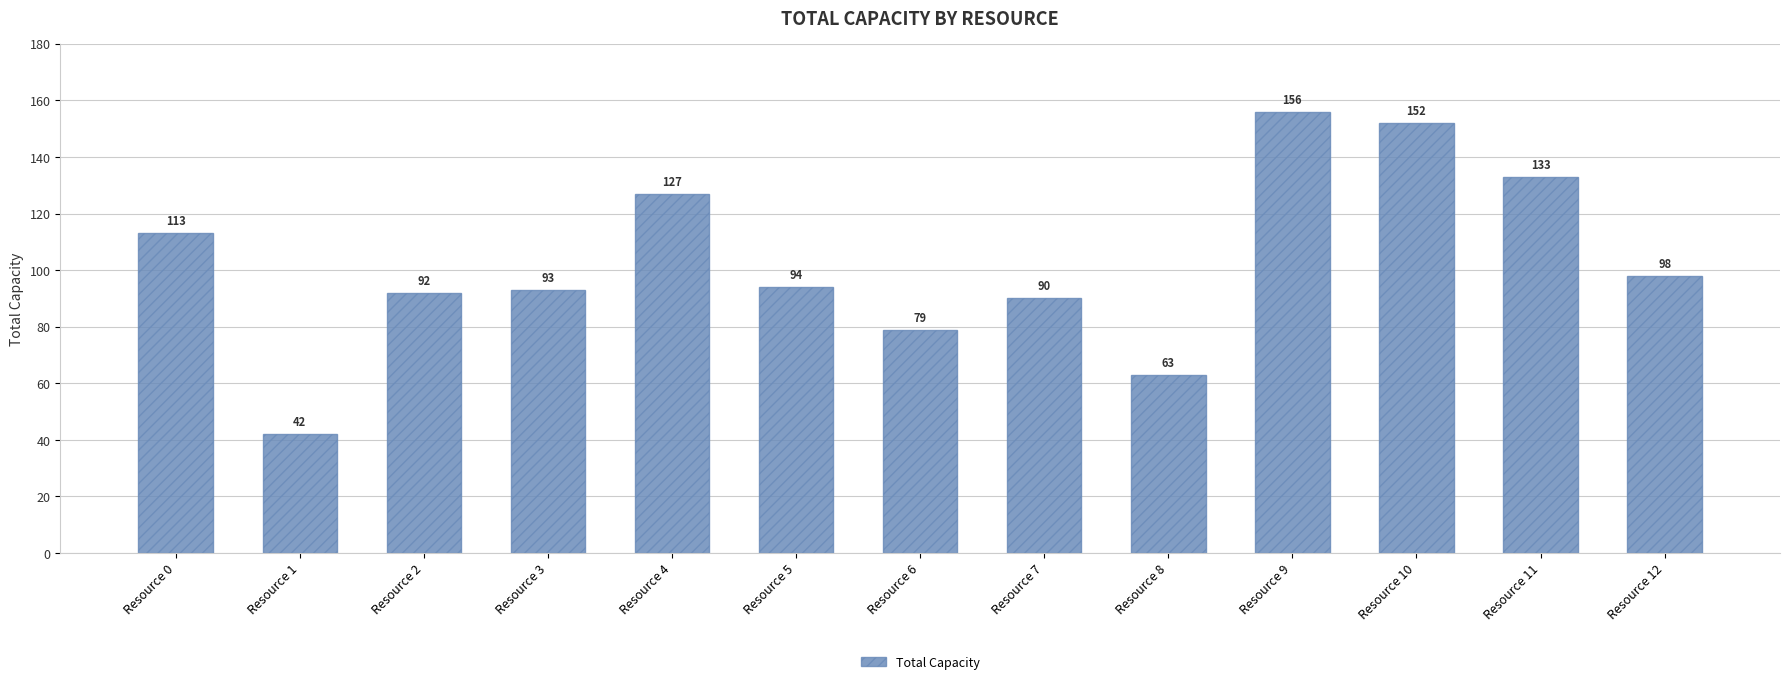

What is the change in value from Resource 10 to Resource 11?

-19